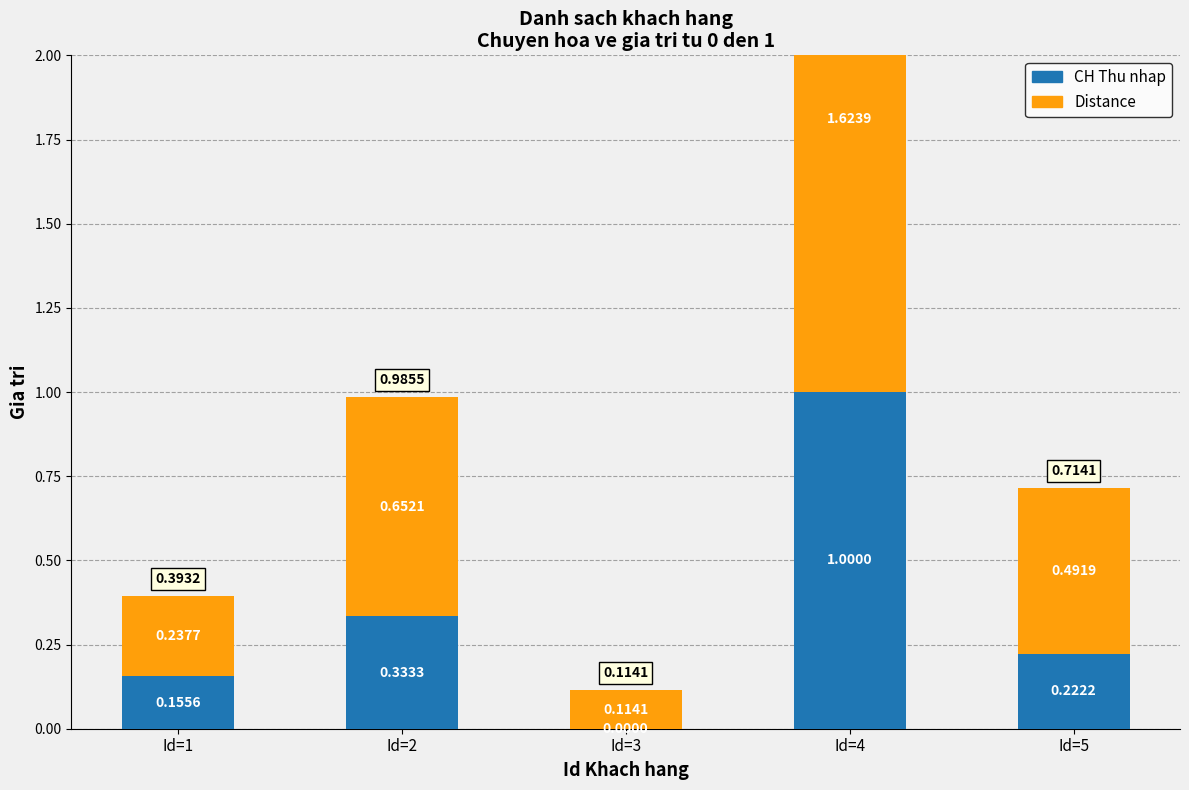

Which category has the lowest value in the CH Thu nhap series?

Id=3